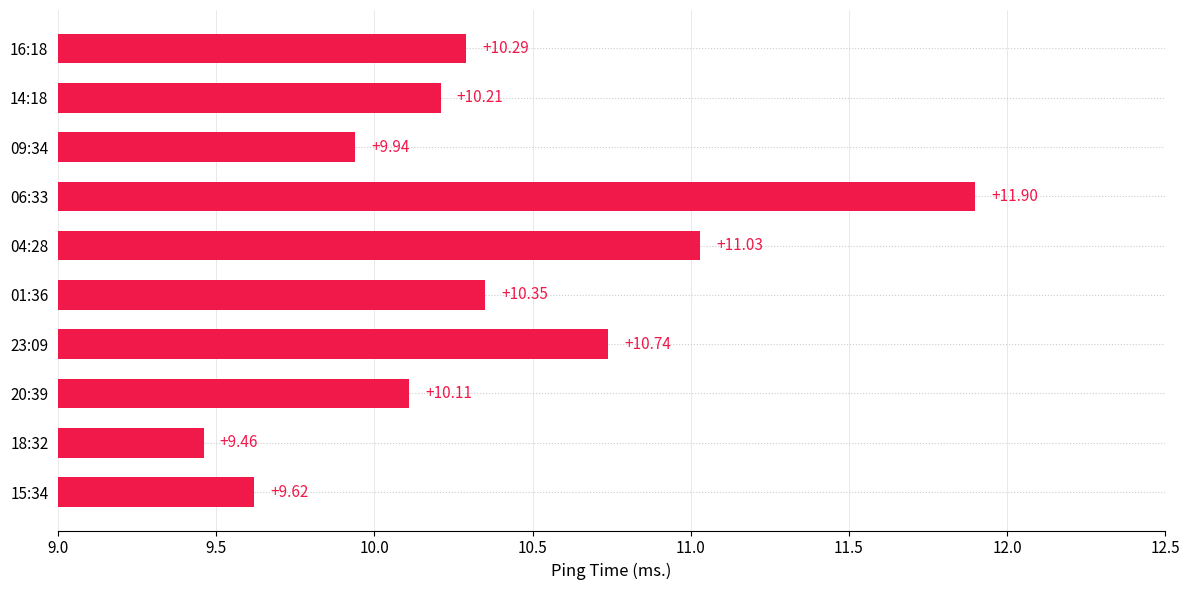

Which has a higher value, 23:09 or 04:28?

04:28